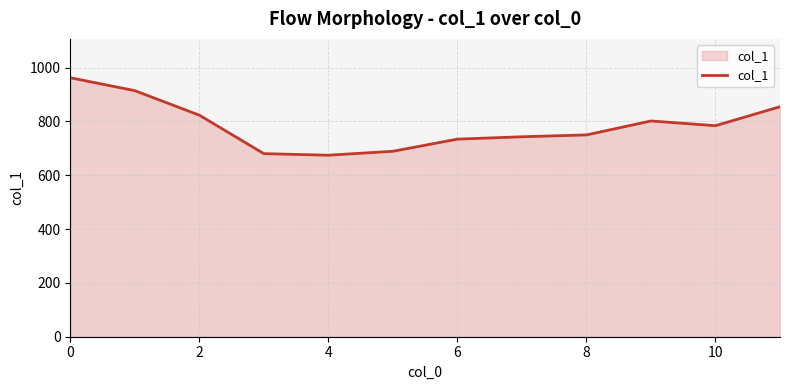

What is the minimum value shown in the chart?

674.3